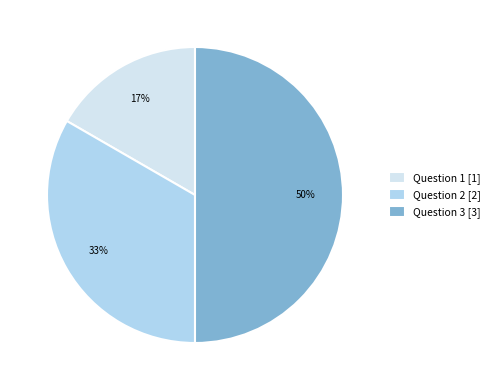

The Question 2 slice represents 33% of the pie. True or false?

True